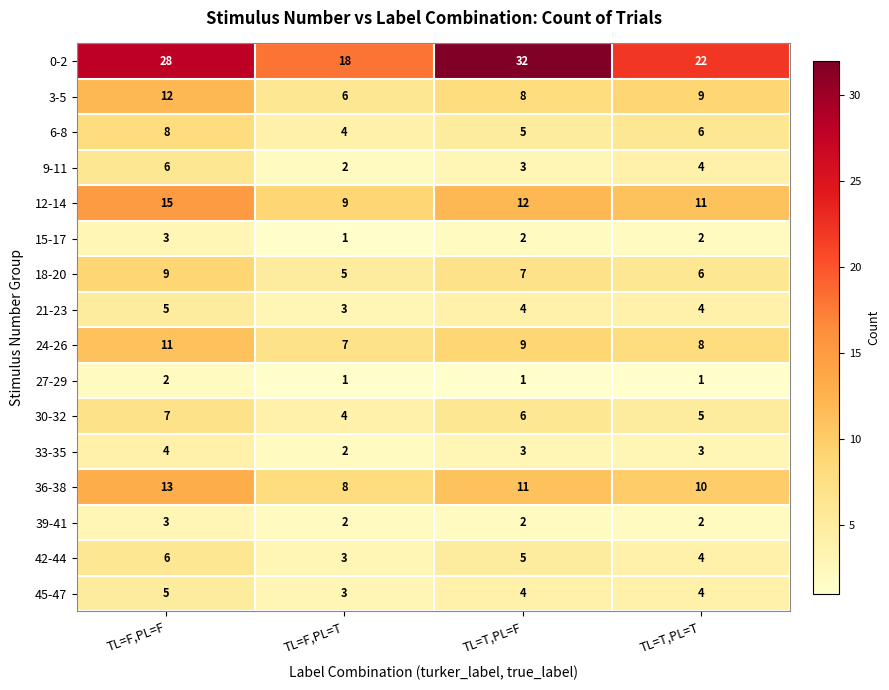

What value does the 6-8 series have at TL=F,PL=F?

8